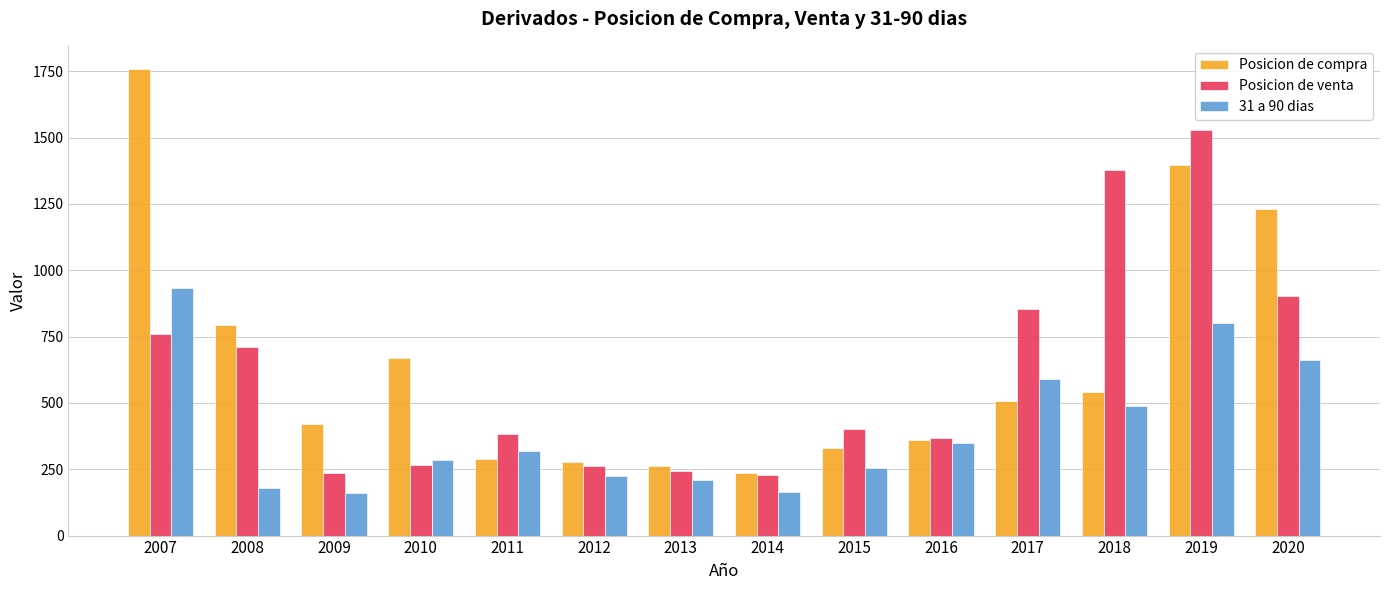

Which series has the largest total across all categories?

Posicion de compra